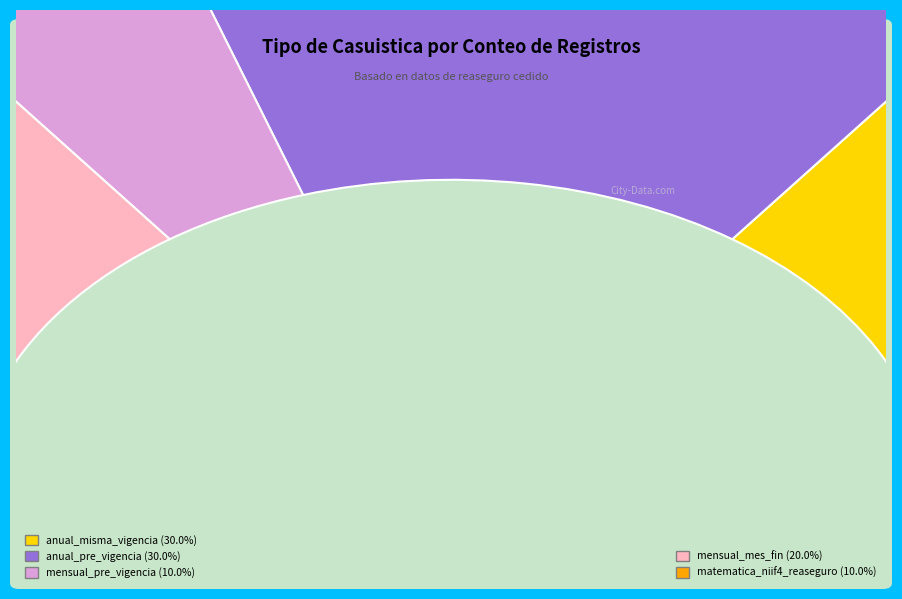

To the nearest percent, what is the difference between the mensual_pre_vigencia and mensual_mes_fin slice percentages?

10%